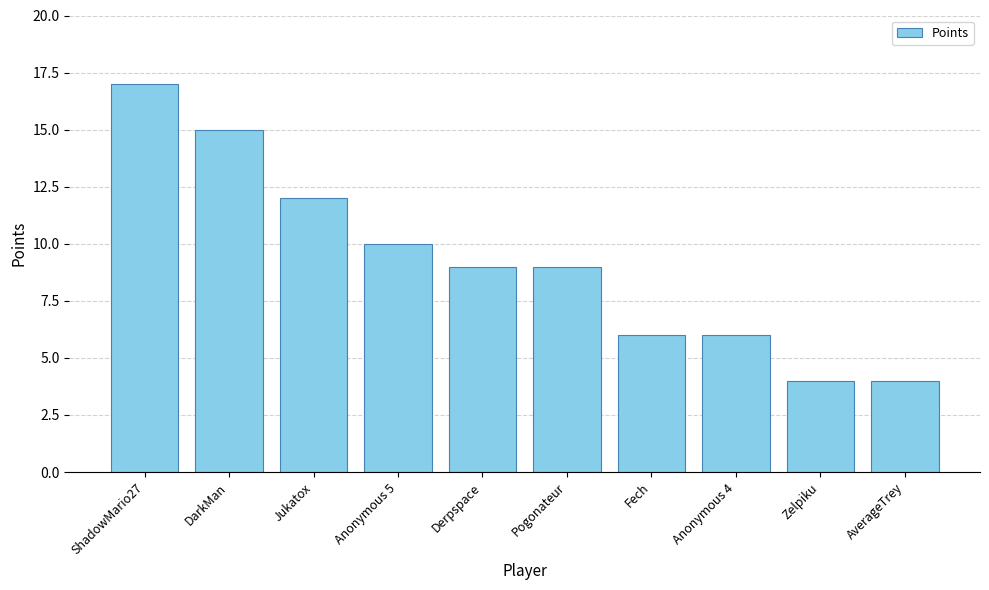

True or false: the data shows 5 at Derpspace.

False